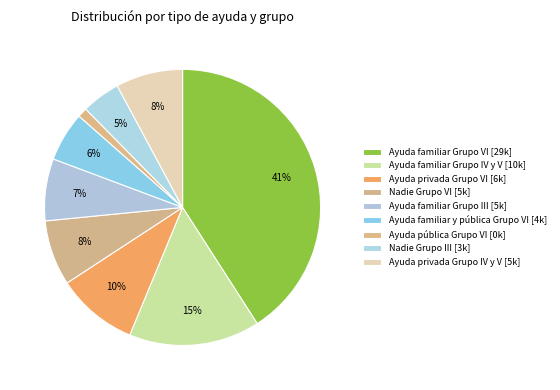

How many segments does this pie chart have?

9